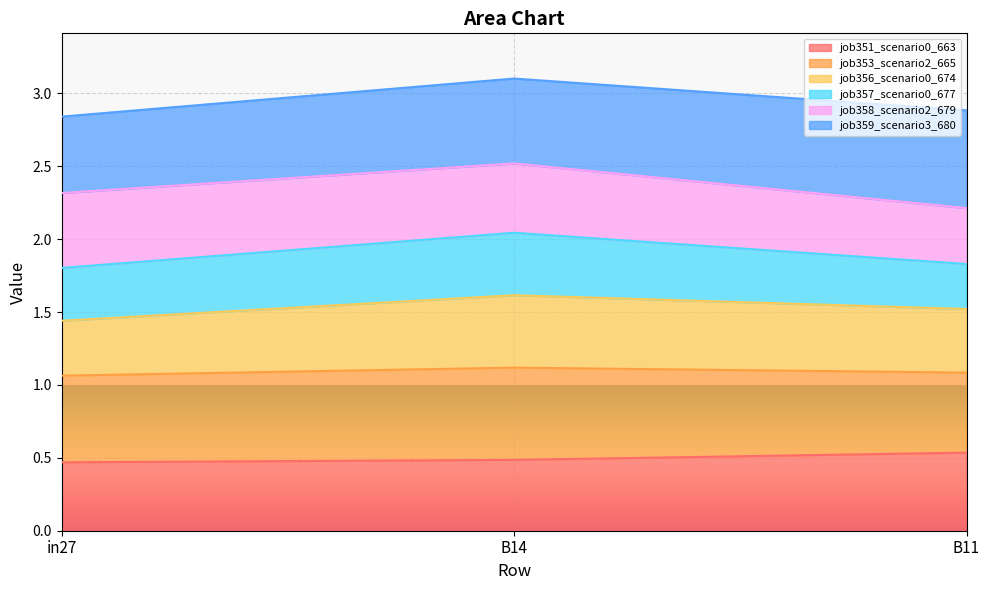

What is the total value across all series at B11?

2.9